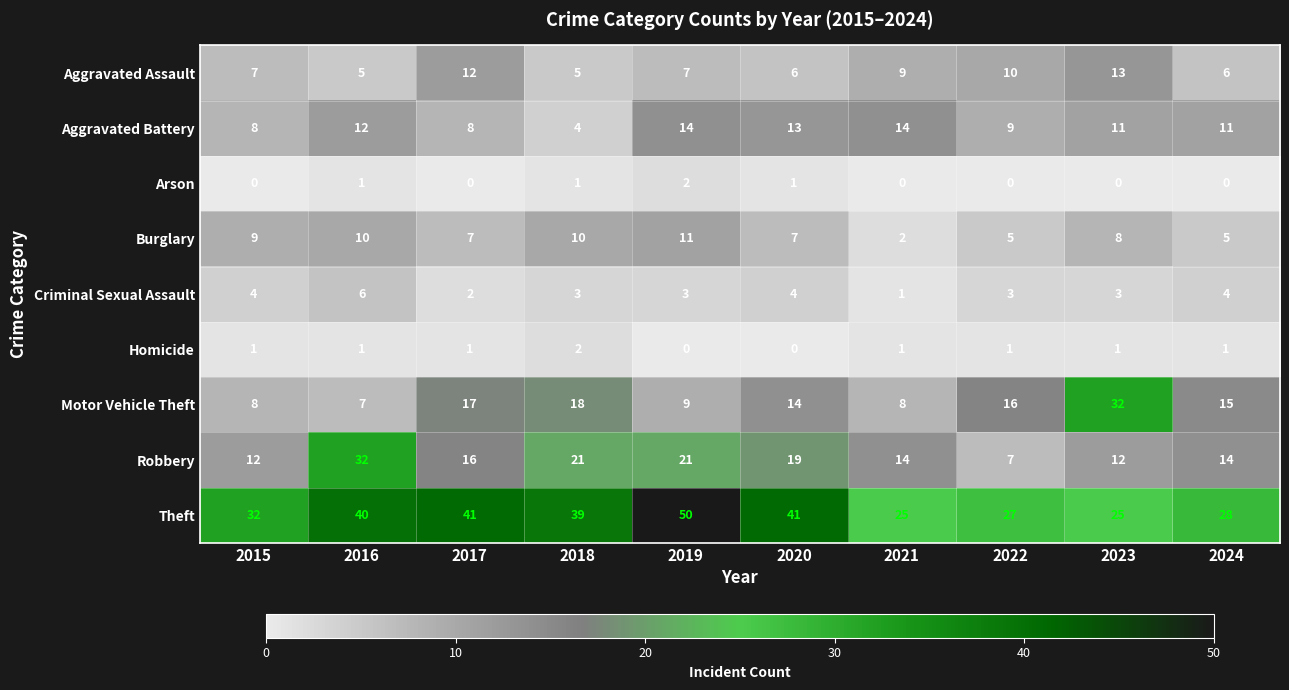

Where is Robbery nearest to the value 19?

2020